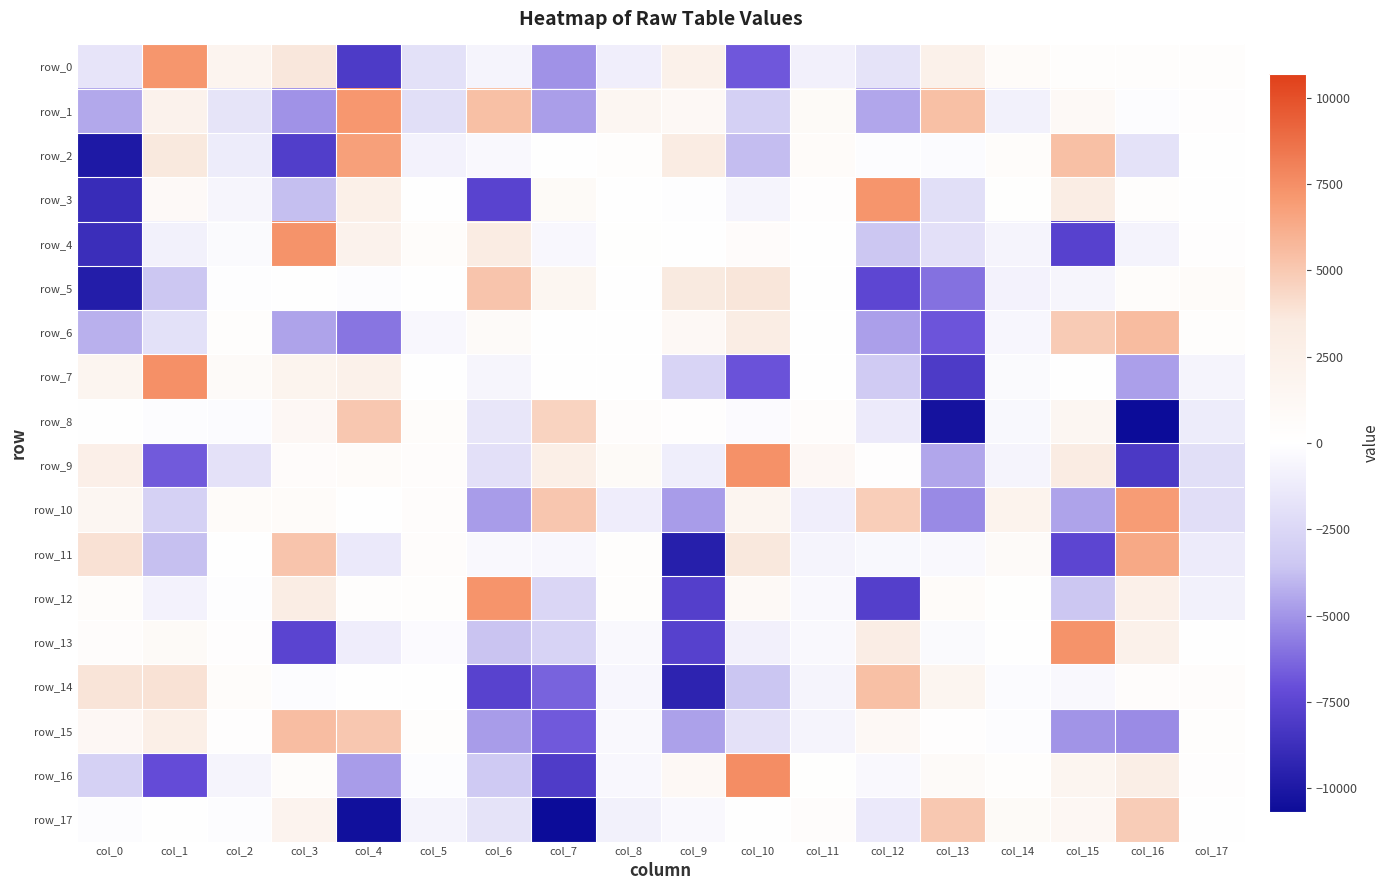

The value of row_17 at col_12 is -2392.2. True or false?

False